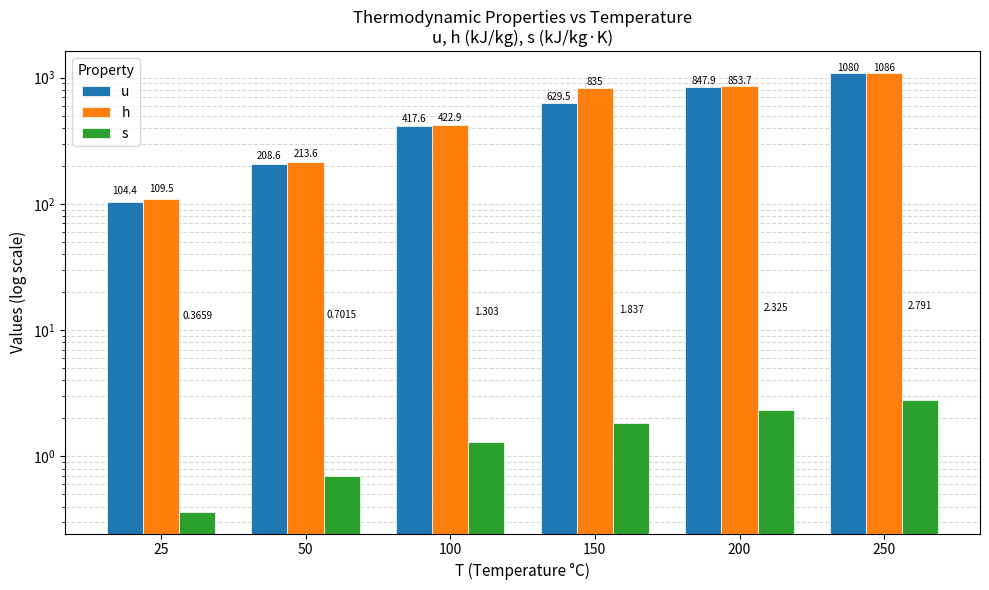

What is the value of the u bar at the 6th from the left?

1079.5